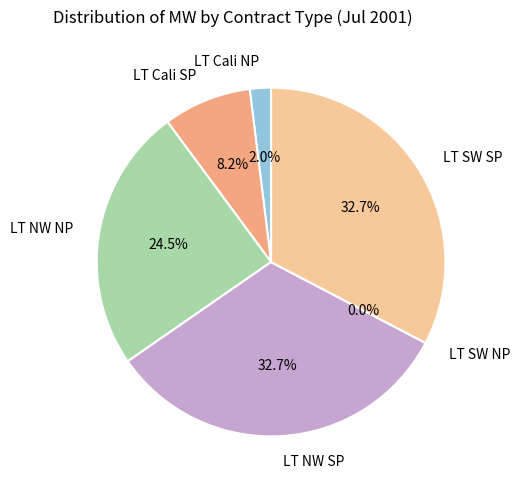

True or false: LT Cali NP accounts for 2% of the total.

True